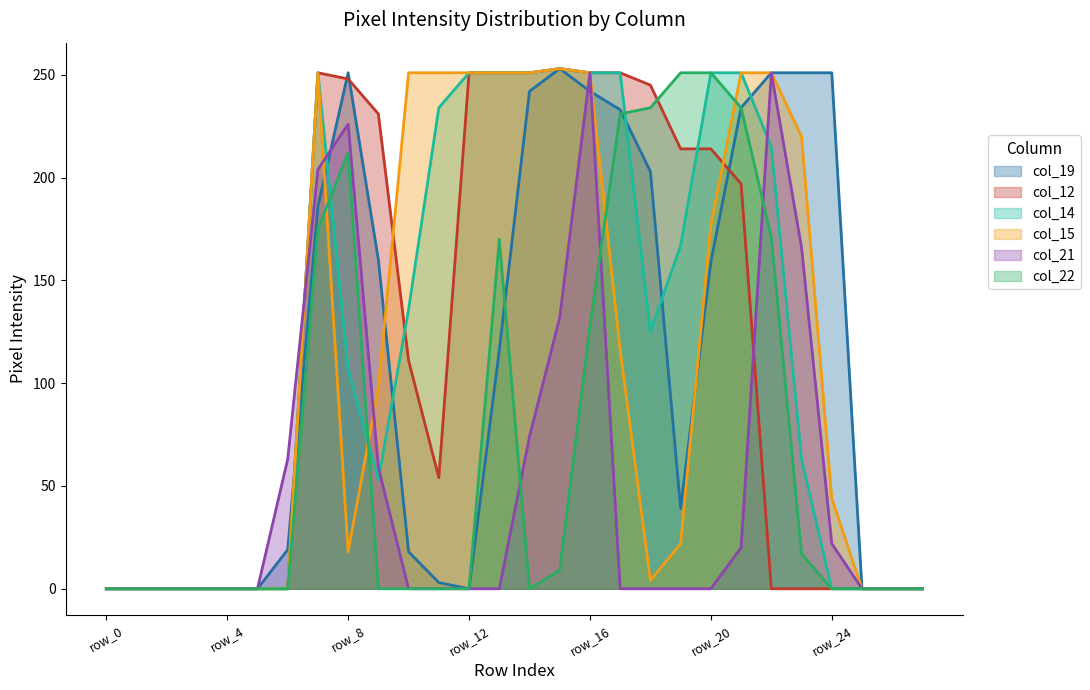

How many positive values does the col_21 series have?

11